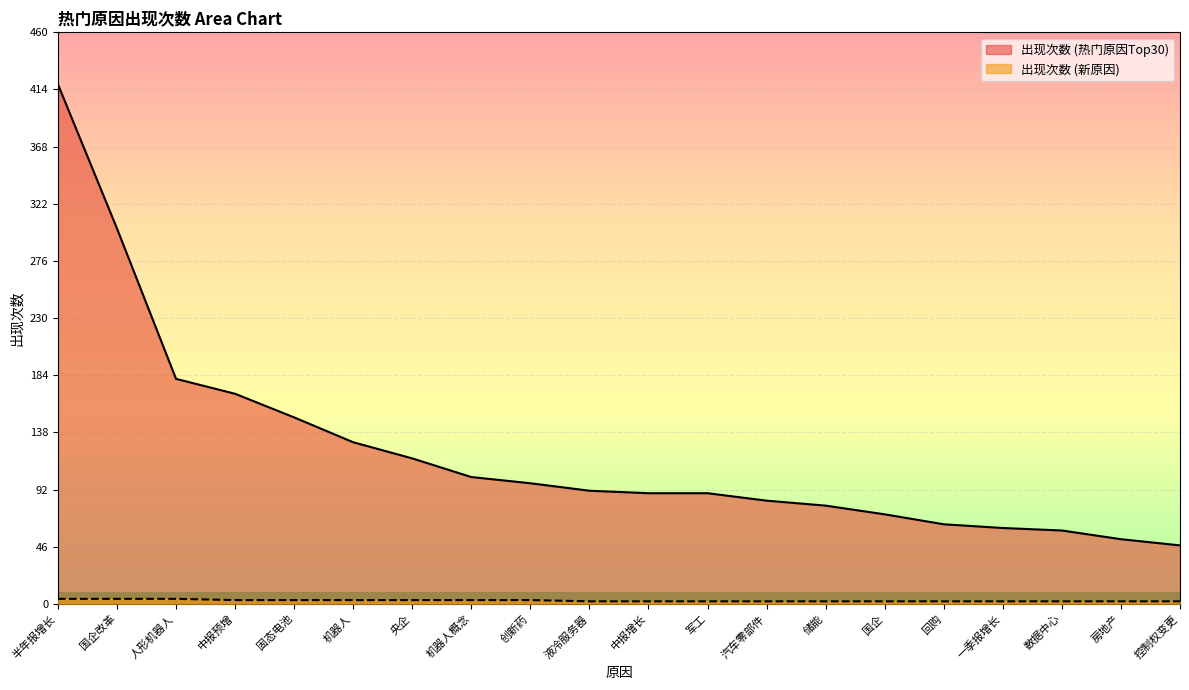

What is the difference between the second highest and second lowest values in the 出现次数 (热门原因Top30) series?

250